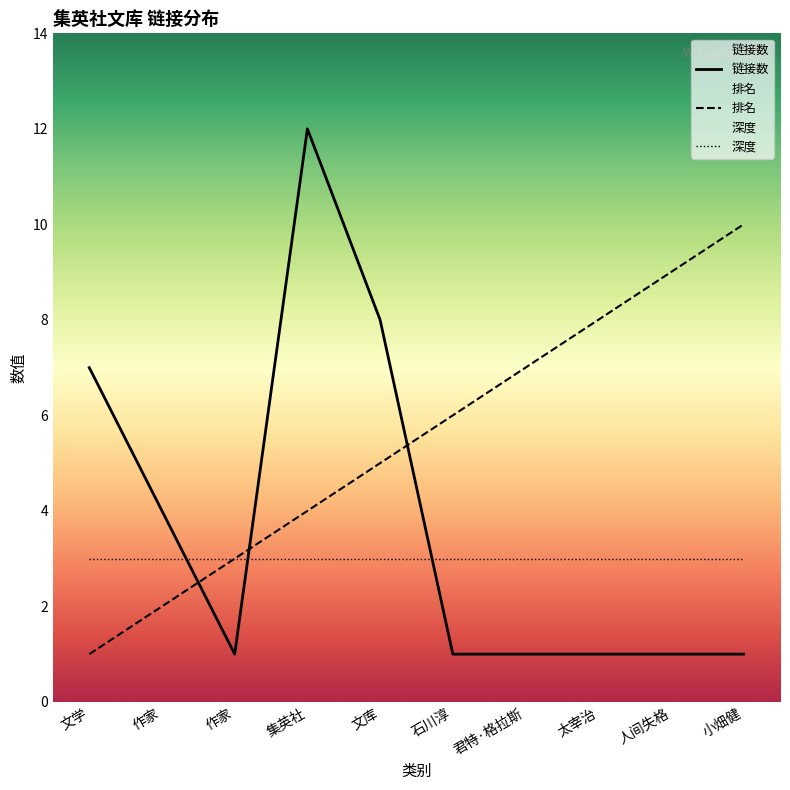

At which label is 排名 closest to 5?

文库